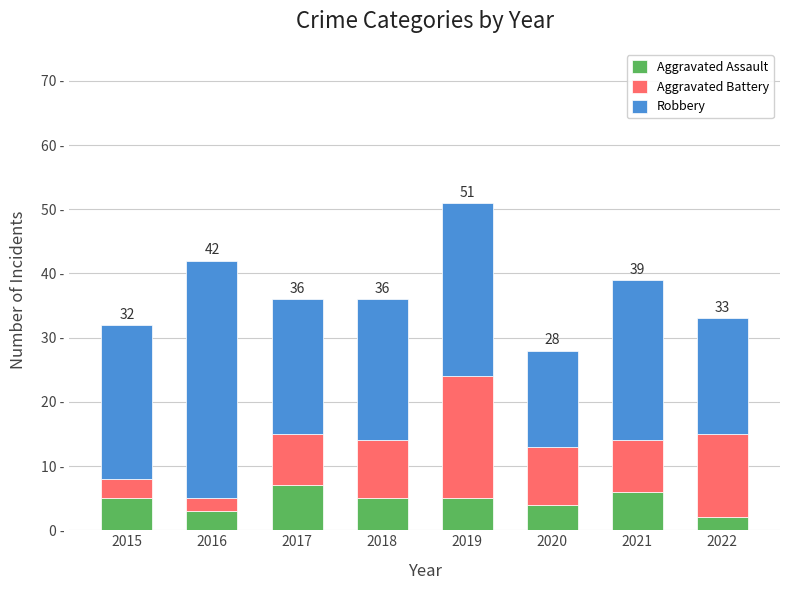

What is the sum of the Robbery values at 2018 and 2022?

40